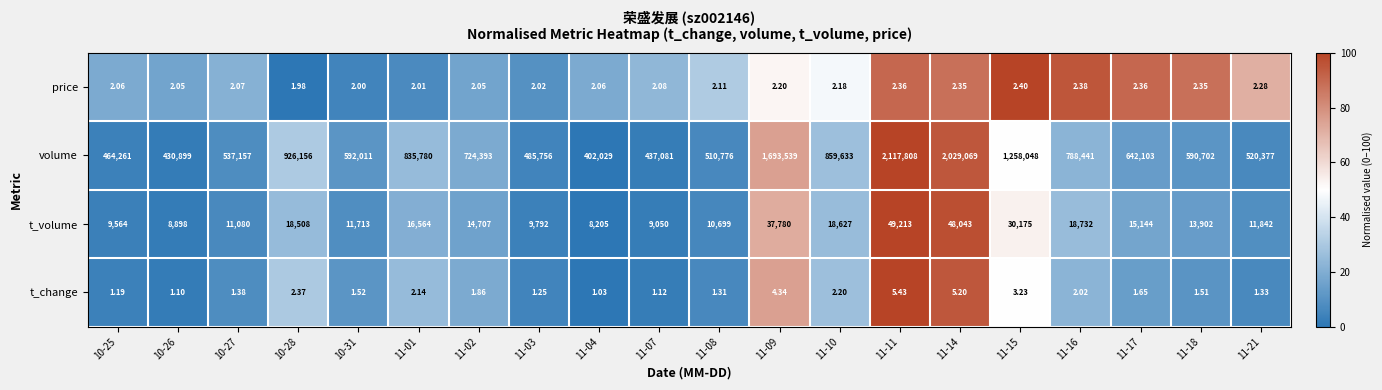

How many data points does each series have?

20